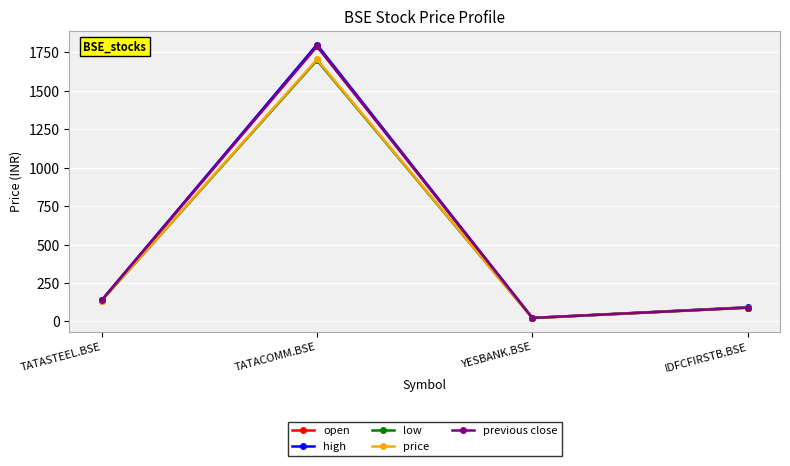

Where is the first local maximum for low?

TATACOMM.BSE